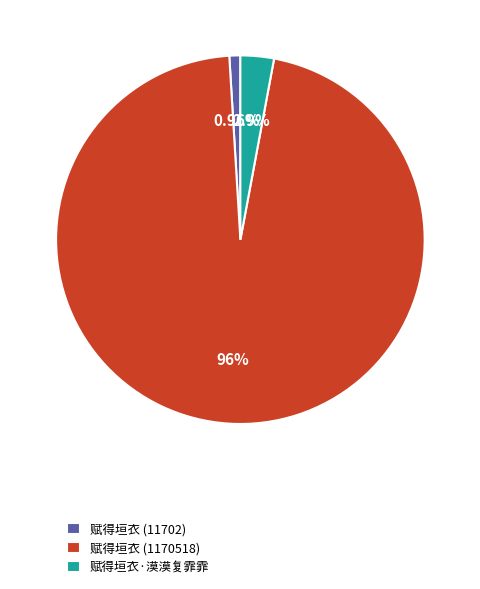

What percentage is the 赋得垣衣 (11702) slice, to the nearest percent?

1%